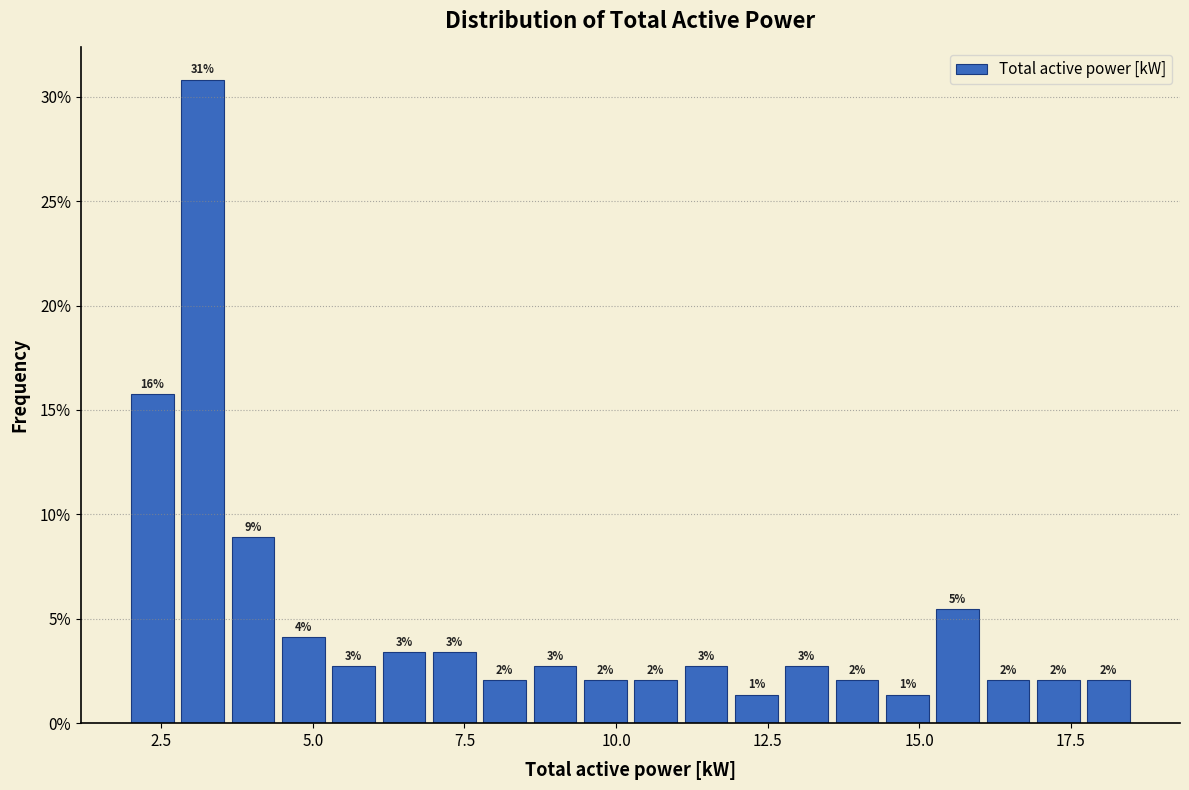

Around what value on the x-axis is the tallest bar? Give the approximate position of its centre, as read against the axis.

3.0